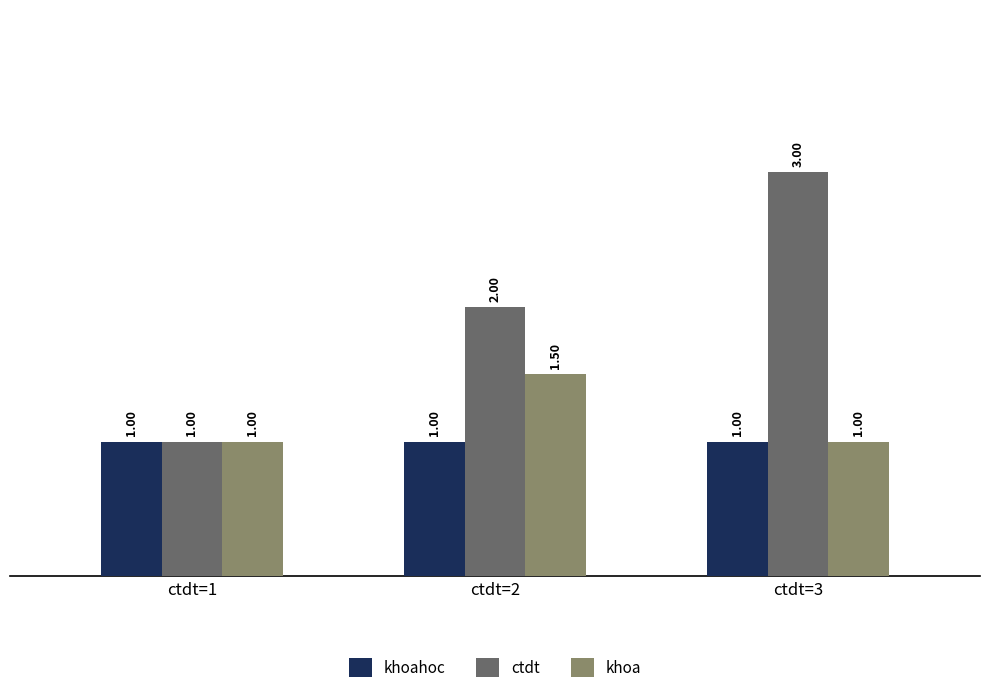

What is the difference between the maximum and minimum values in the khoa series?

0.5